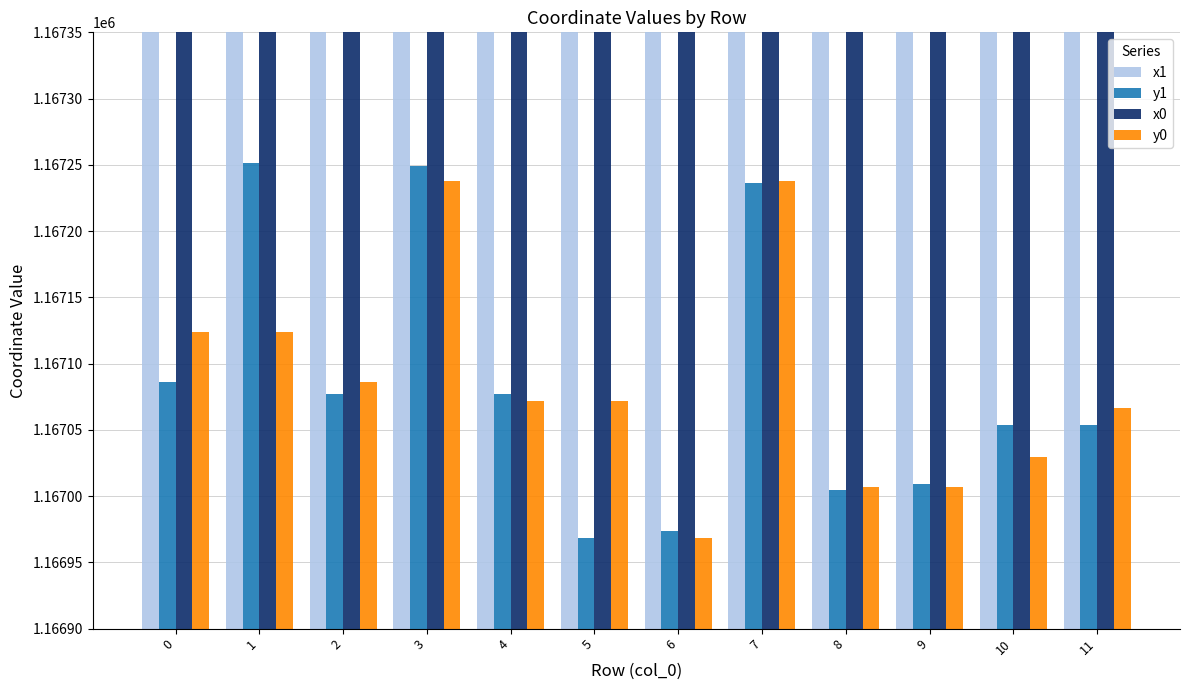

What is the value of the x0 bar at the 4th from the left?

2560608.0